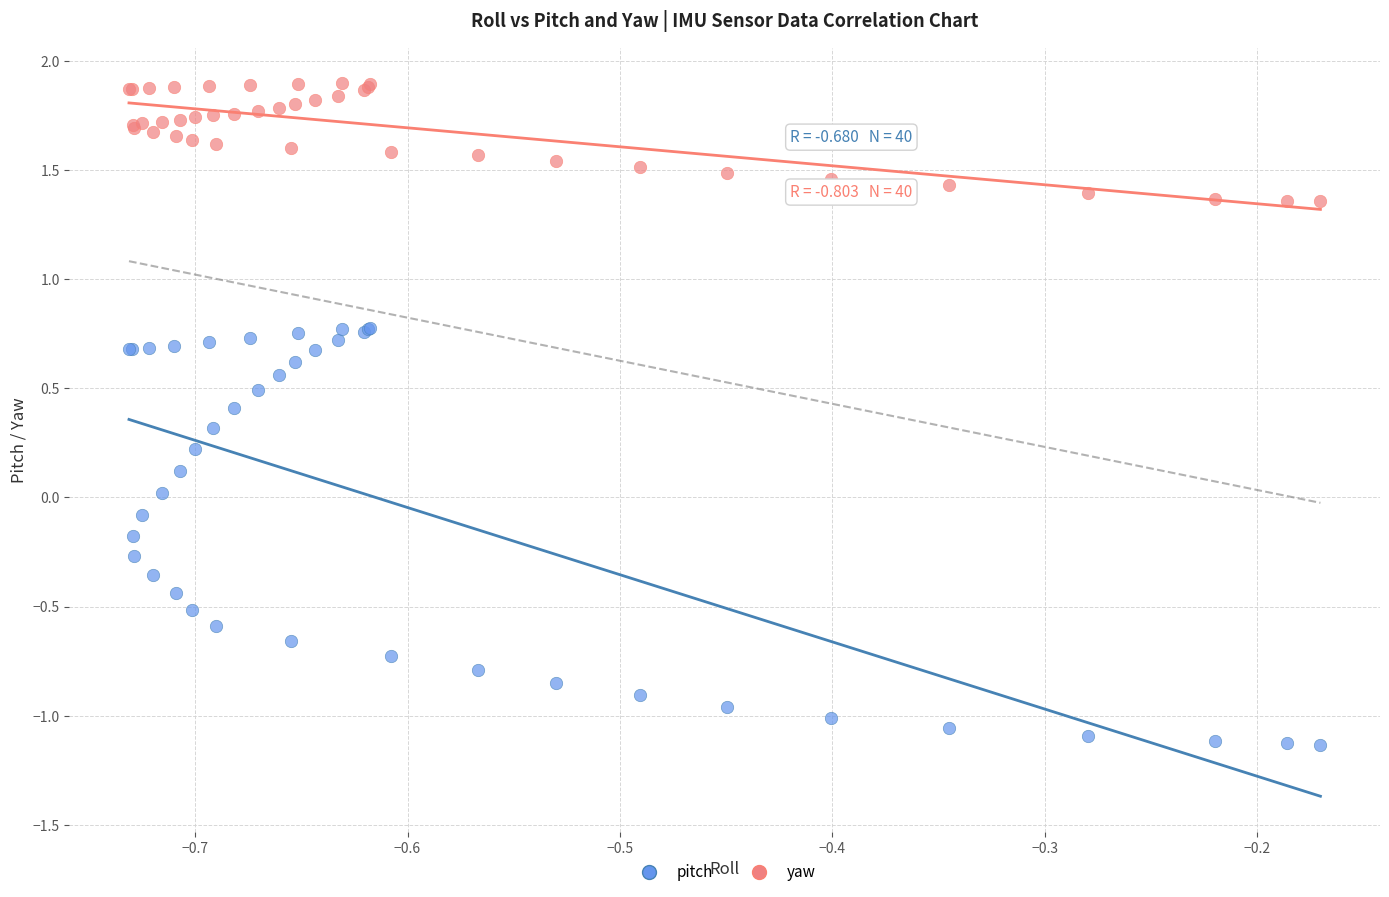

Which series reaches the minimum Y coordinate?

pitch